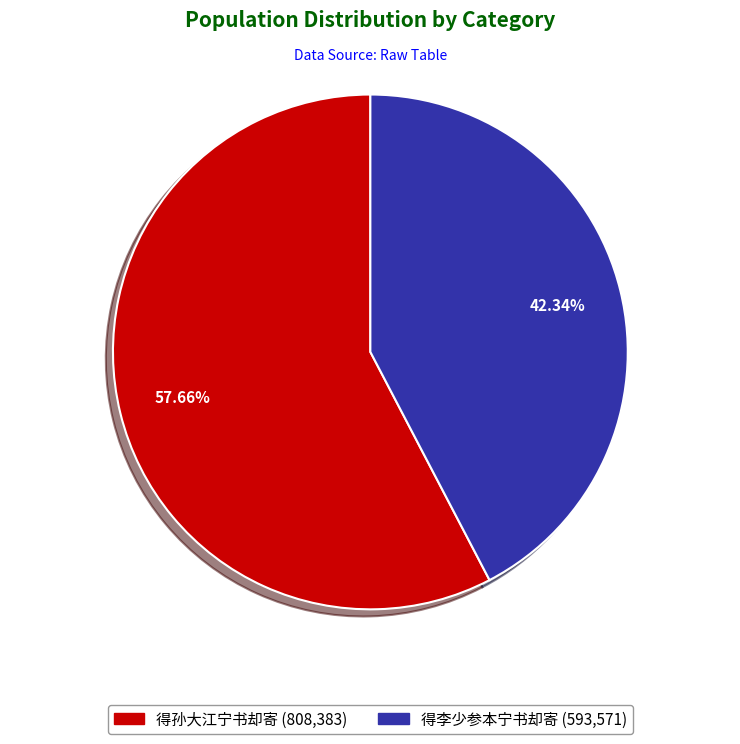

Which has a higher value, 得孙大江宁书却寄 or 得李少参本宁书却寄?

得孙大江宁书却寄